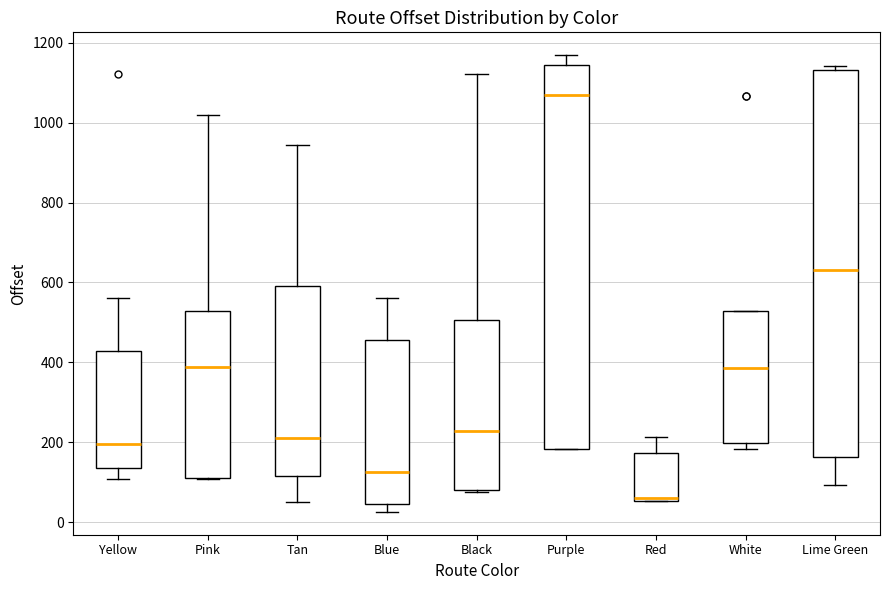

Reading left to right, transcribe this box plot: for each box, give where its median line is, the range the box spans, and where its two whiskers end, as read against the y-axis. The values are not printed on the chart, so give them approximately, as read against the axis.

Yellow: median 200, box 140 to 420, whiskers 100 to 560
Pink: median 380, box 120 to 520, whiskers 100 to 1020
Tan: median 220, box 120 to 600, whiskers 60 to 940
Blue: median 120, box 40 to 460, whiskers 20 to 560
Black: median 220, box 80 to 500, whiskers 80 to 1120
Purple: median 1060, box 180 to 1140, whiskers 180 to 1160
Red: median 60 (just above the box's lower edge), box 60 to 180, whiskers 60 to 220
White: median 380, box 200 to 520, whiskers 180 to 520
Lime Green: median 640, box 160 to 1140, whiskers 100 to 1140 (just above the box's upper edge)